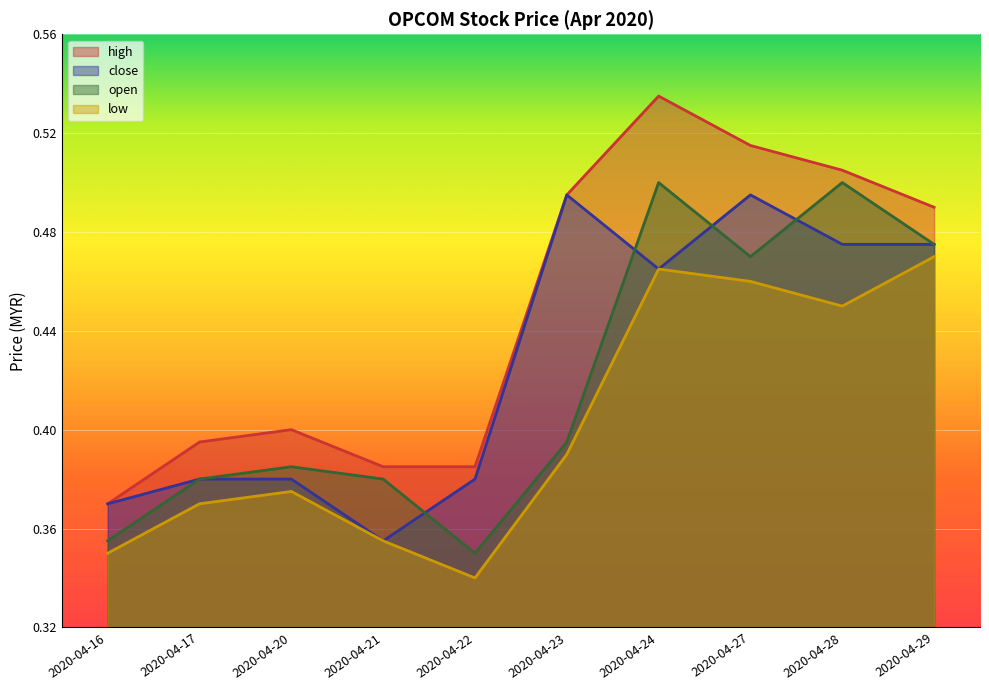

Count the number of categories in the chart.

10